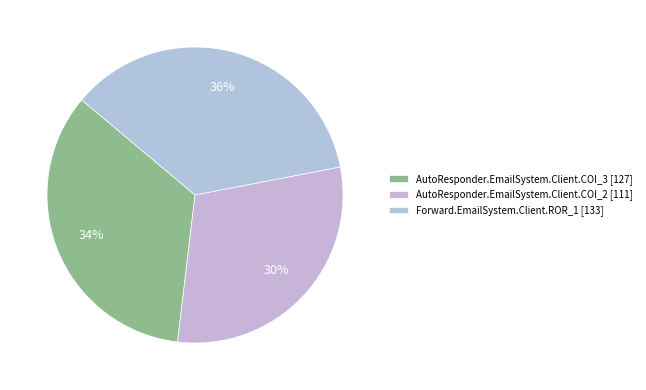

Count the number of slices in the pie.

3